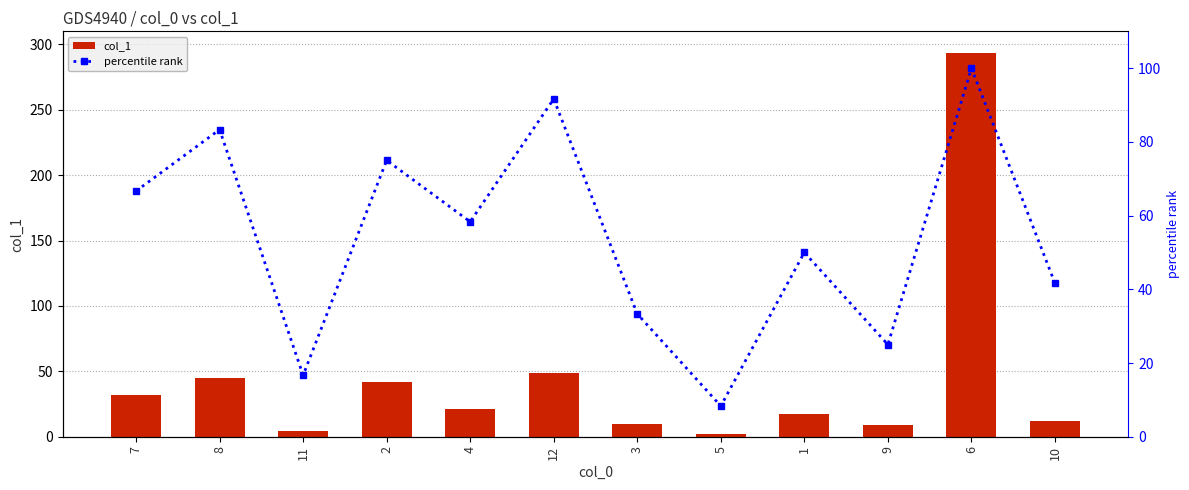

True or false: col_1 has a value of 9.9 at 3.

True